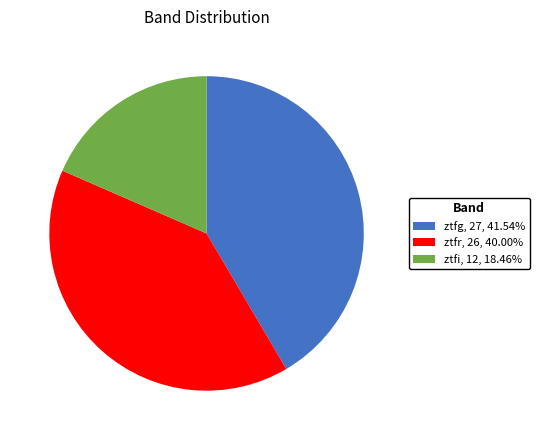

What is the largest slice in the pie chart?

ztfg